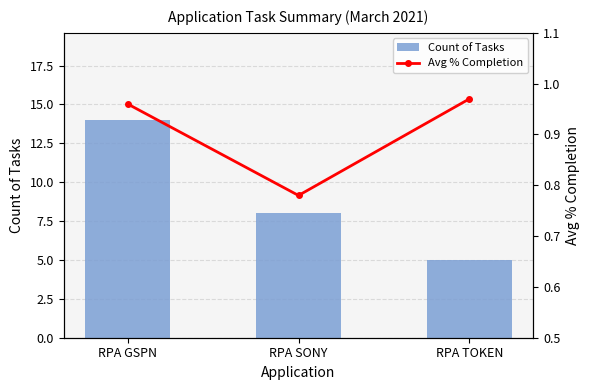

Which series has the largest range (max minus min)?

Count of Tasks